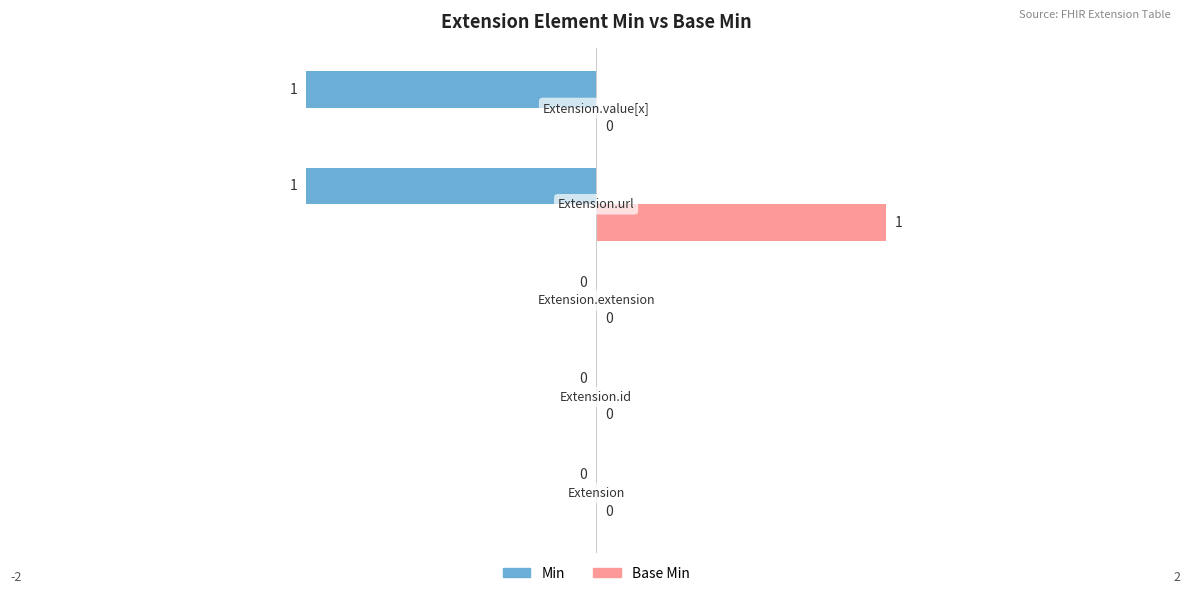

How many Min values are between -1 and 0?

5